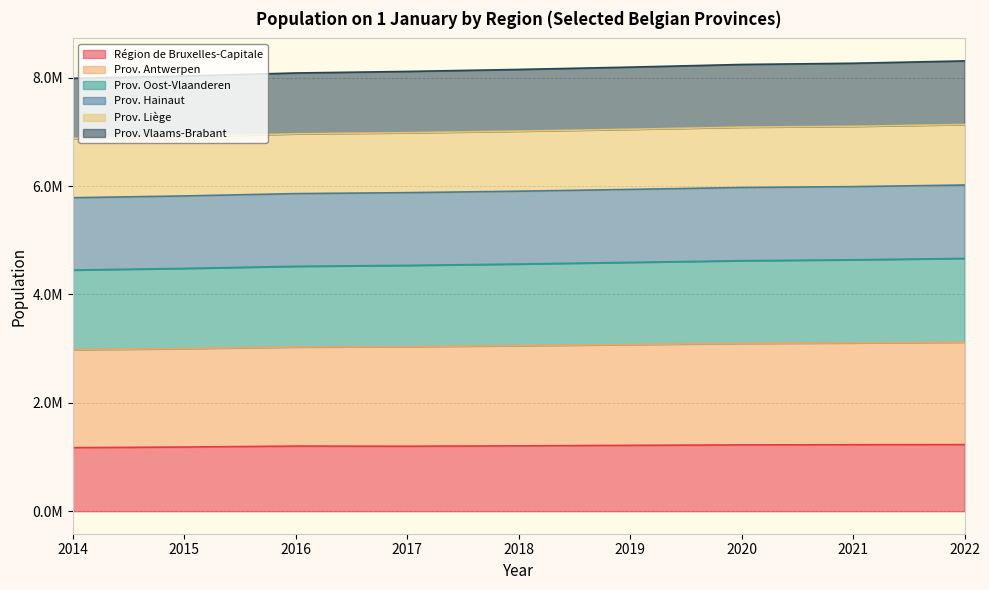

At which category does Région de Bruxelles-Capitale reach its first local peak?

2016